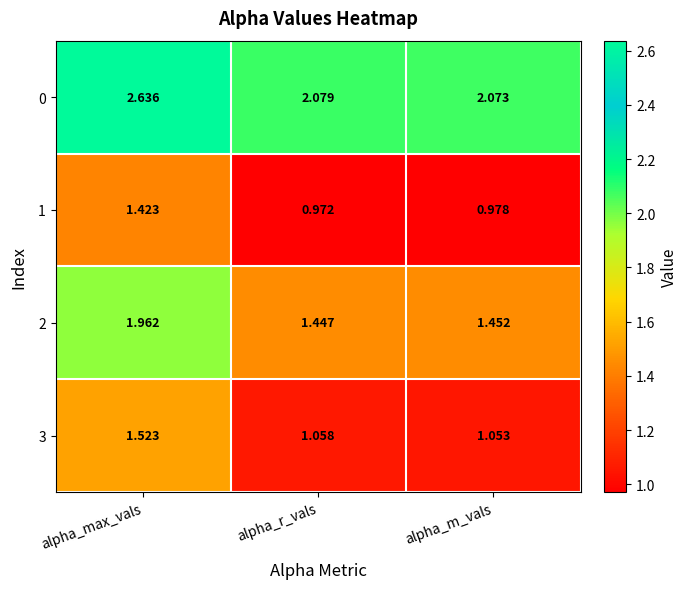

At which category is the sum across all series the highest?

alpha_max_vals